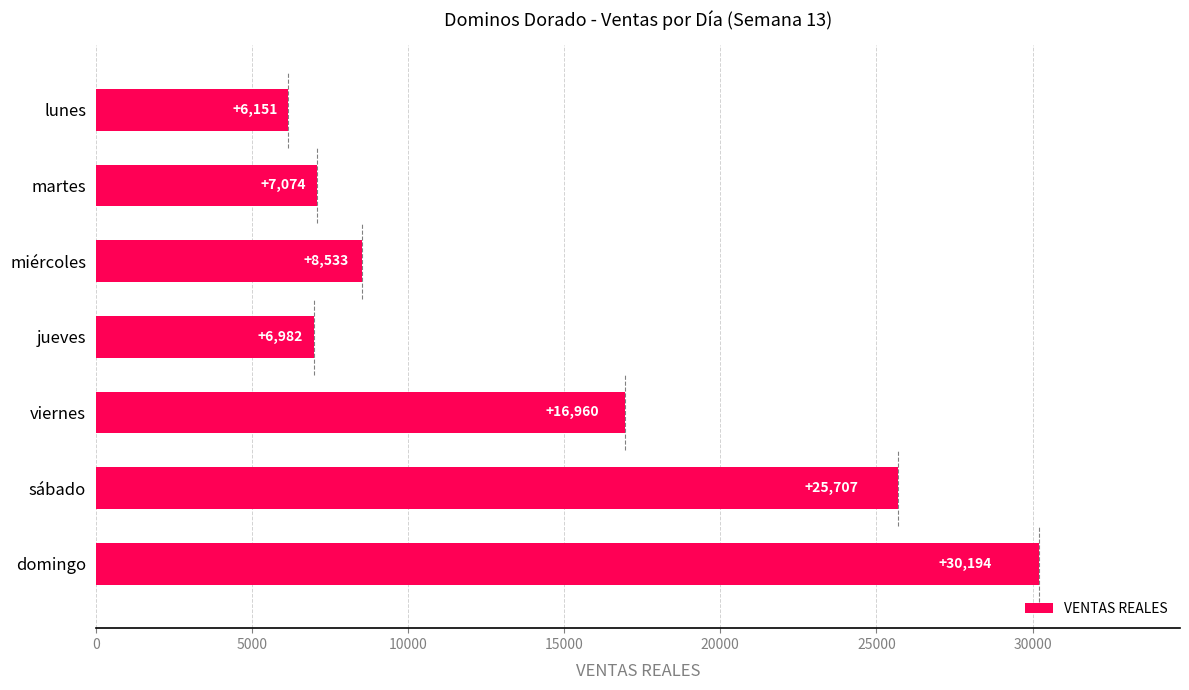

What is the change in value from miércoles to lunes?

-2382